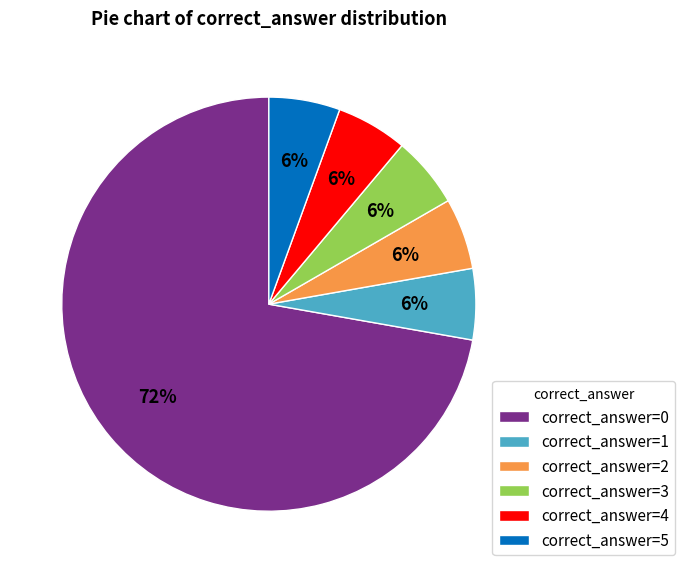

Combined, do correct_answer=3 and correct_answer=5 account for over 50%?

No